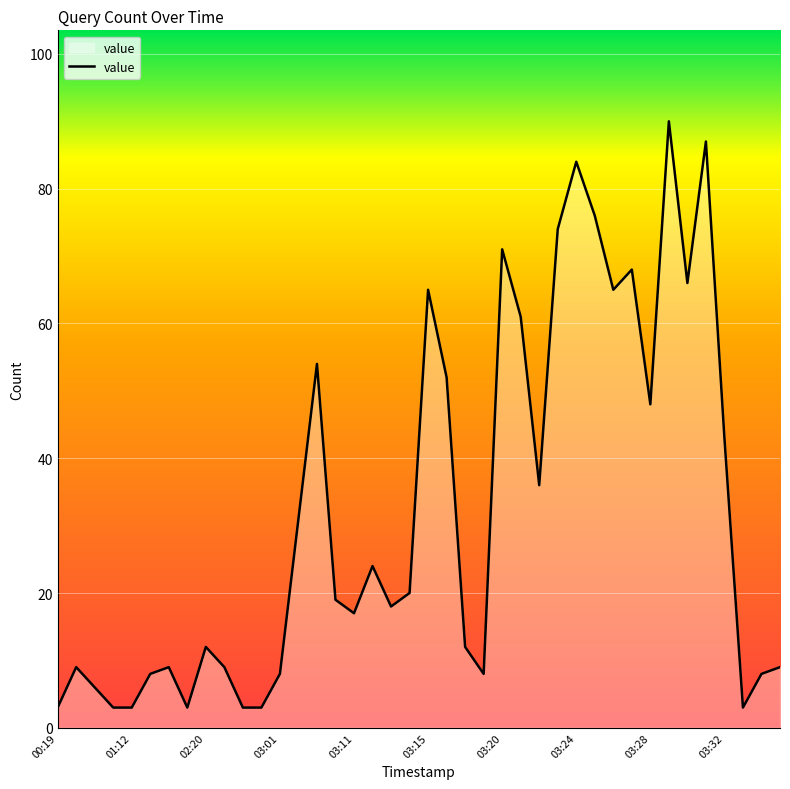

True or false: there are more than 1 points higher than both neighbors.

True